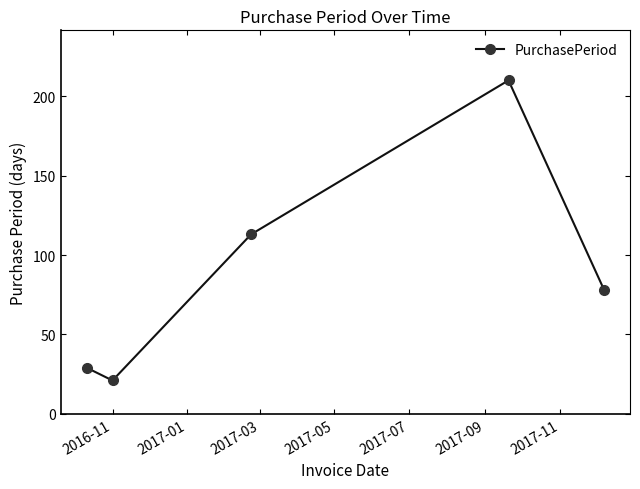

What is the smallest value displayed?

21